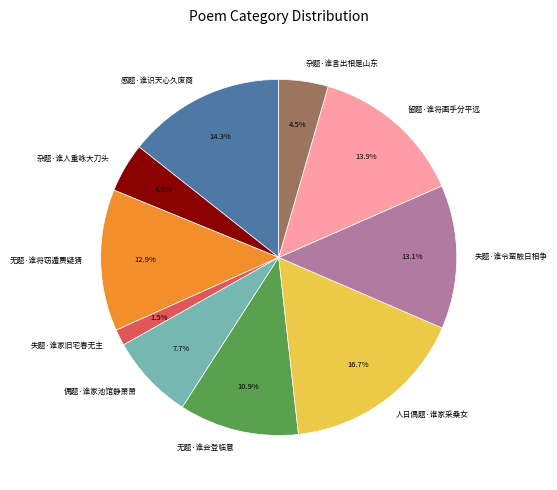

The 失题·谁令蛮触日相争 slice represents 22% of the pie. True or false?

False